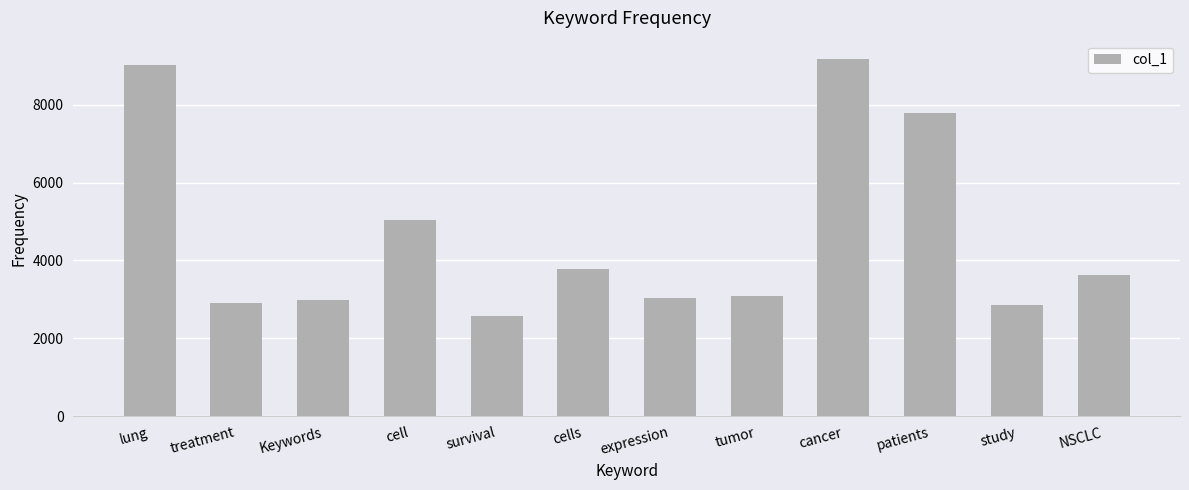

What position from the right is expression?

6